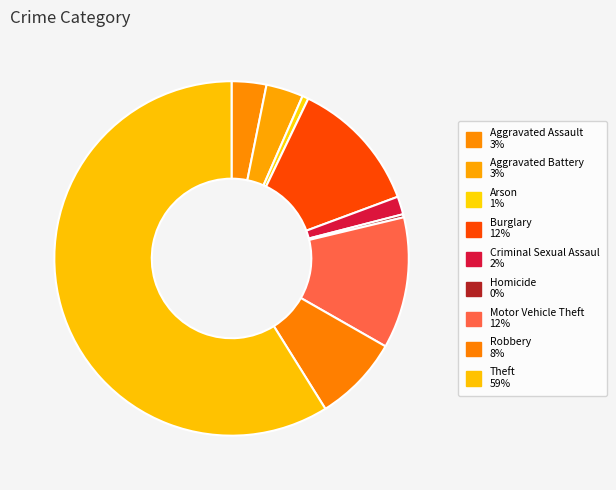

Count the number of slices in the pie.

9